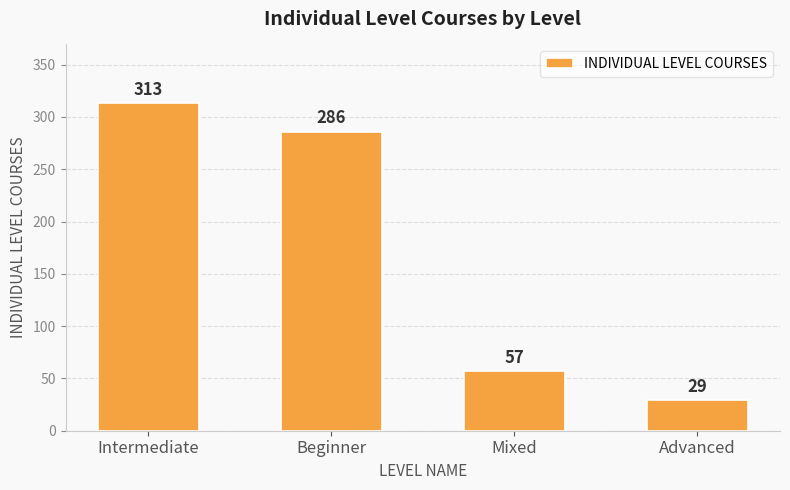

What is the difference between the maximum and minimum values?

284